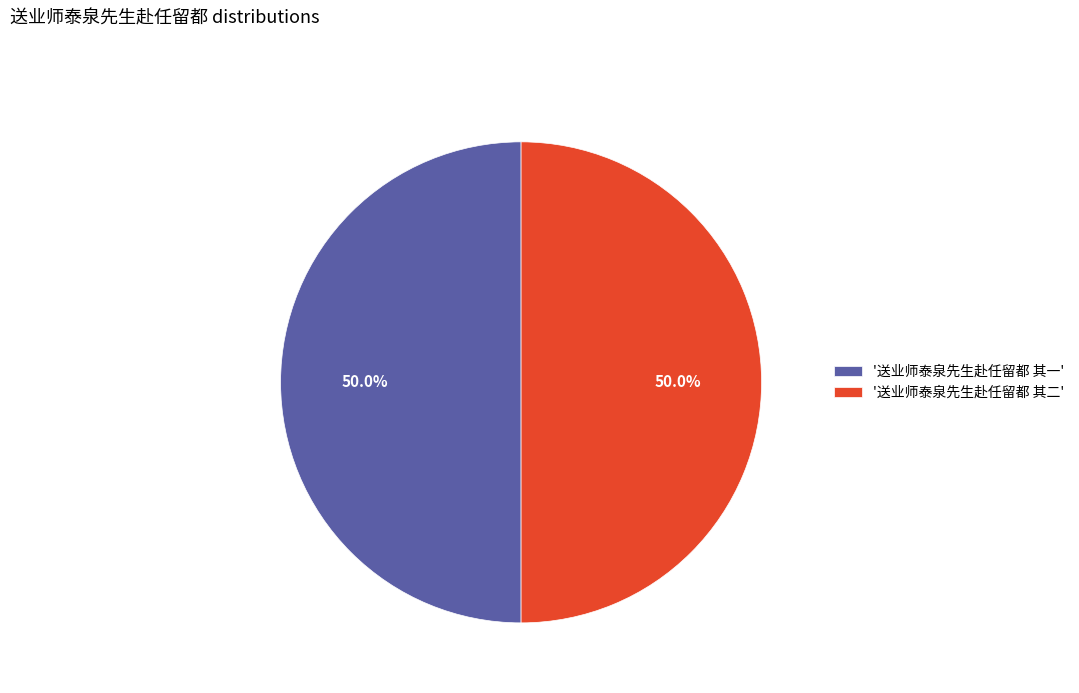

Approximately how many times larger is the value at '送业师泰泉先生赴任留都 其一' compared to '送业师泰泉先生赴任留都 其二'?

1.0